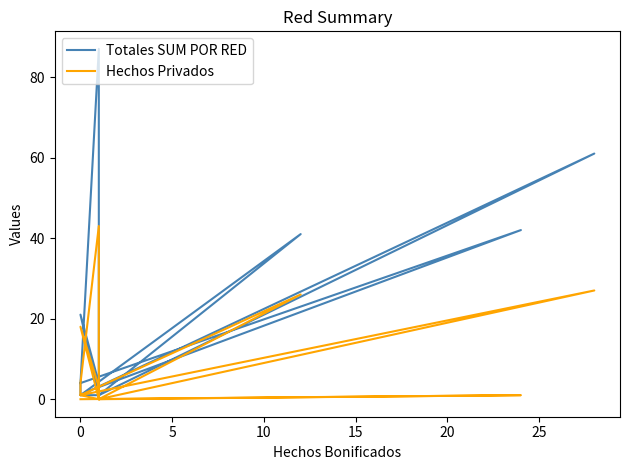

In Totales SUM POR RED, how many points are lower than both neighbors (excluding endpoints)?

4